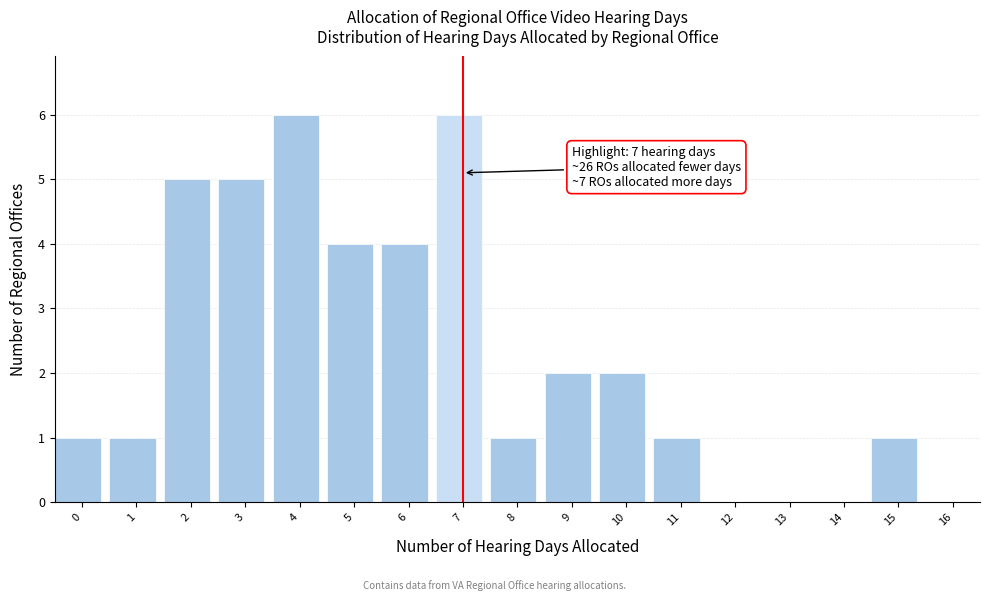

Reading right to left, list all the values displayed in this chart.

16=0	15=1	14=0	13=0	12=0	11=1	10=2	9=2	8=1	7=6	6=4	5=4	4=6	3=5	2=5	1=1	0=1